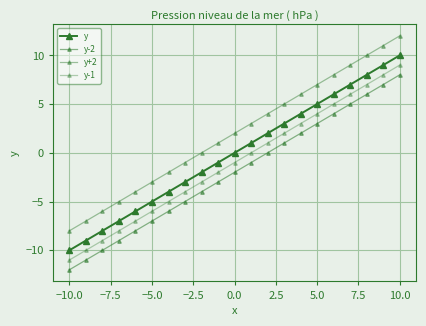

How many lines are shown in the chart?

4